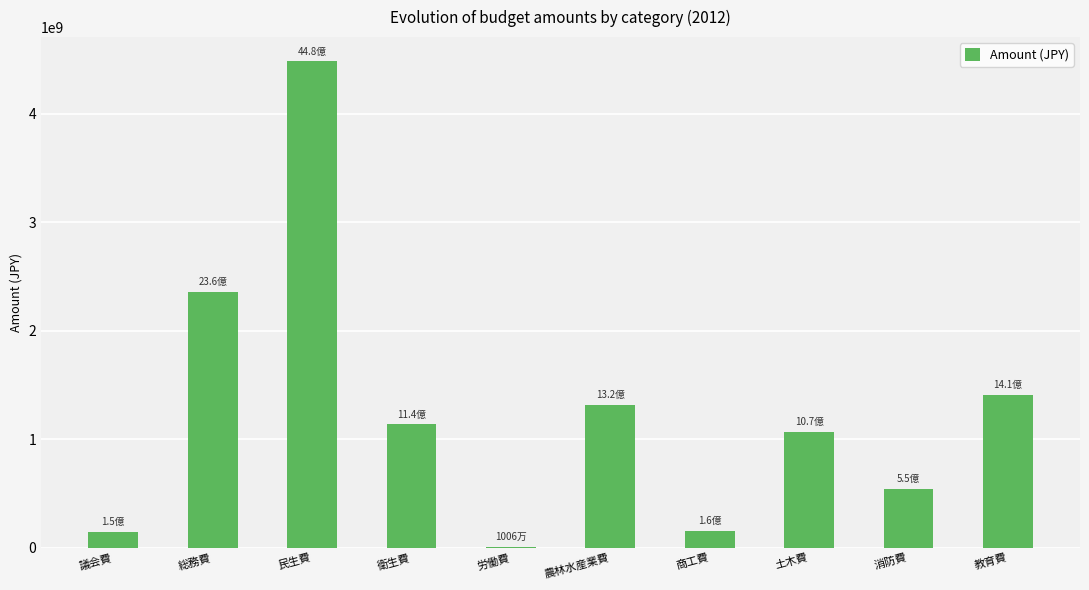

The value at 農林水産業費 is 604323262. True or false?

False